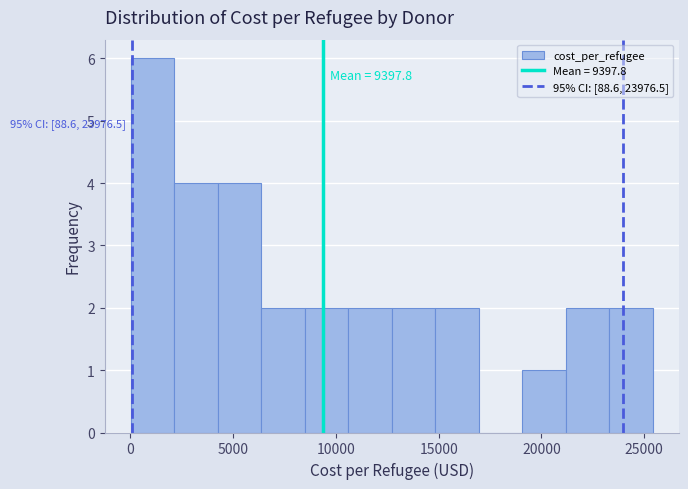

Which range on the x-axis has the tallest bar?

0 to 2000